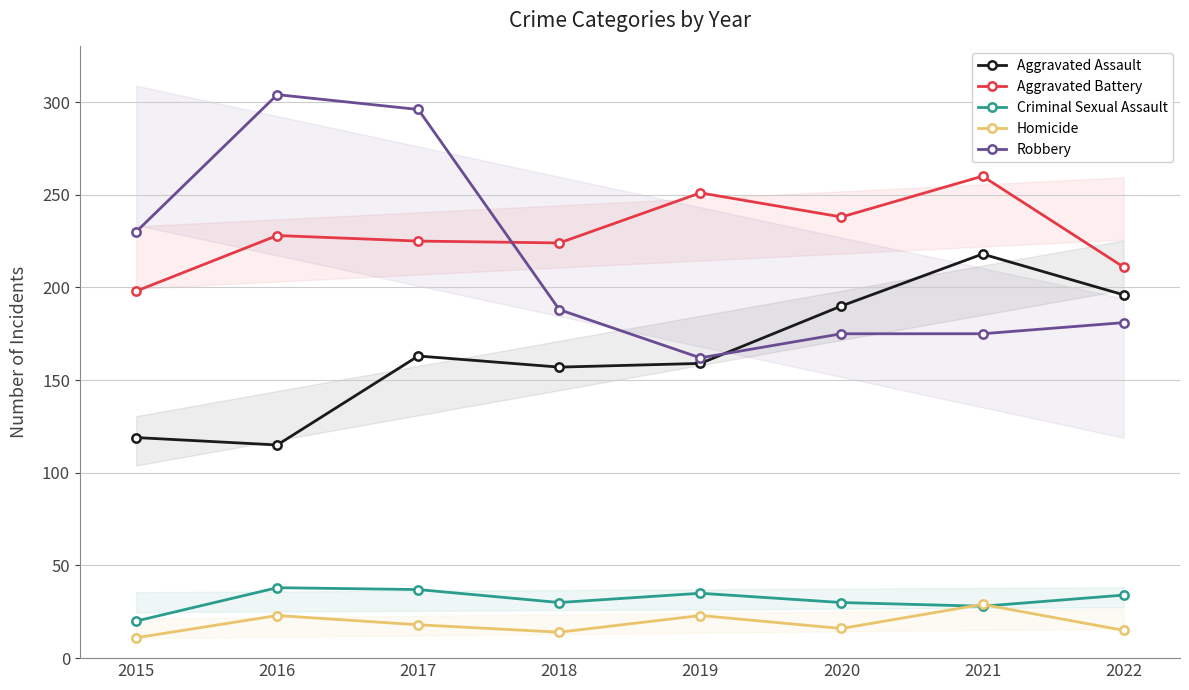

What is the difference between the Homicide values at 2020 and 2021?

13